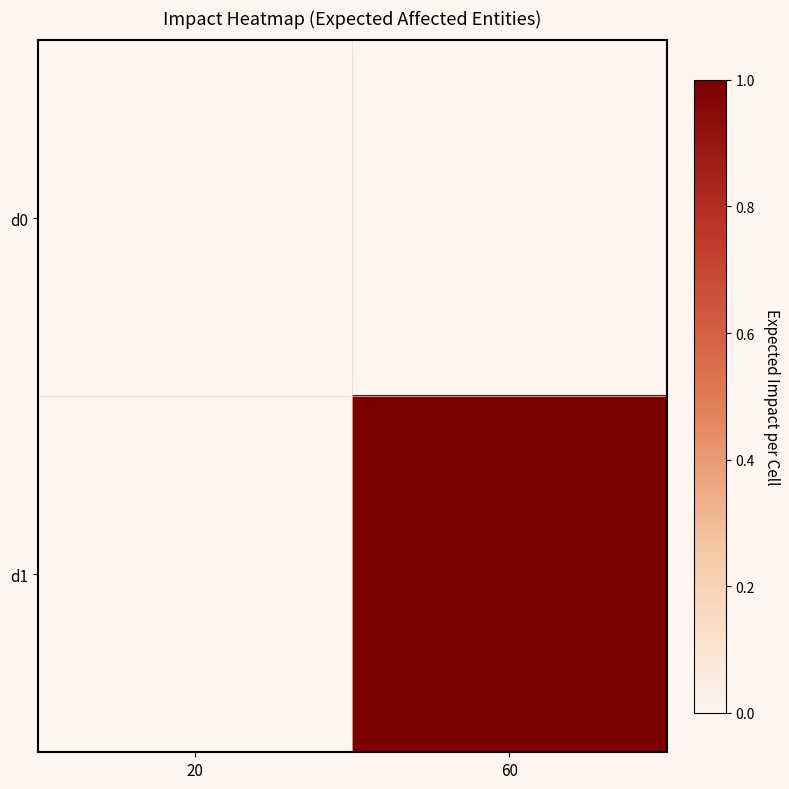

Rank the series at 20 from lowest to highest value.

d0, d1